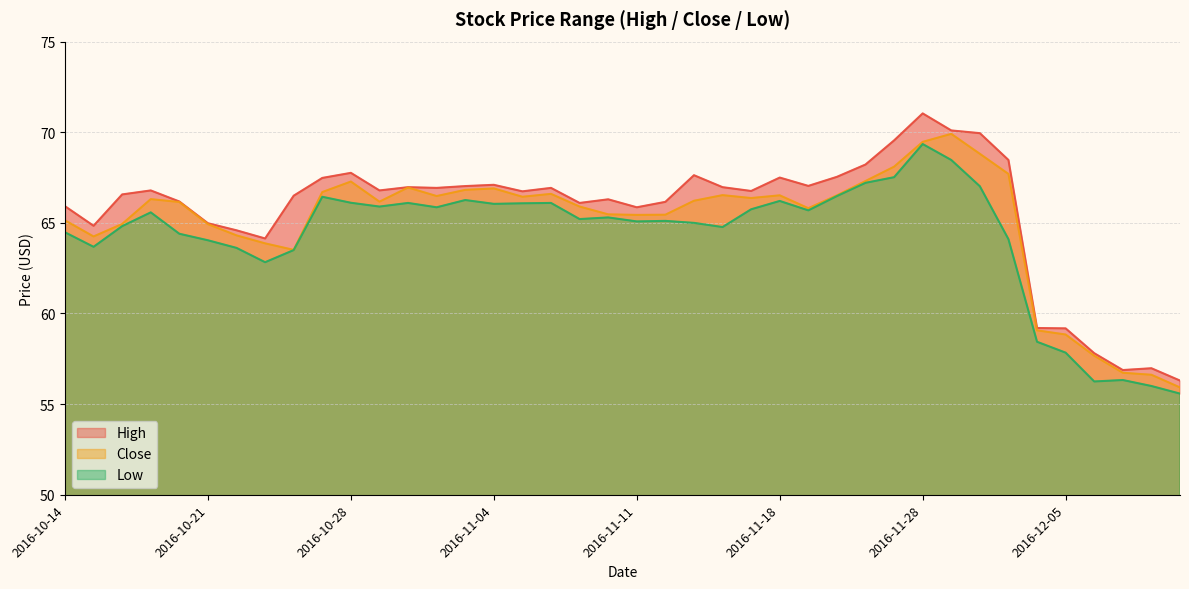

What is the label of the 20th point from the right?

2016-11-11